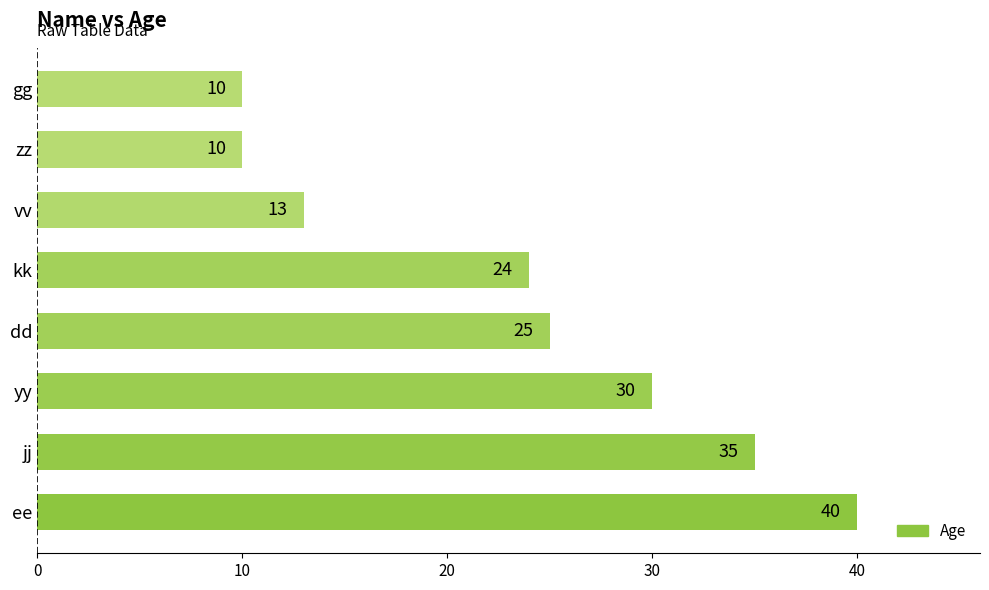

How many categories are shown in the chart?

8